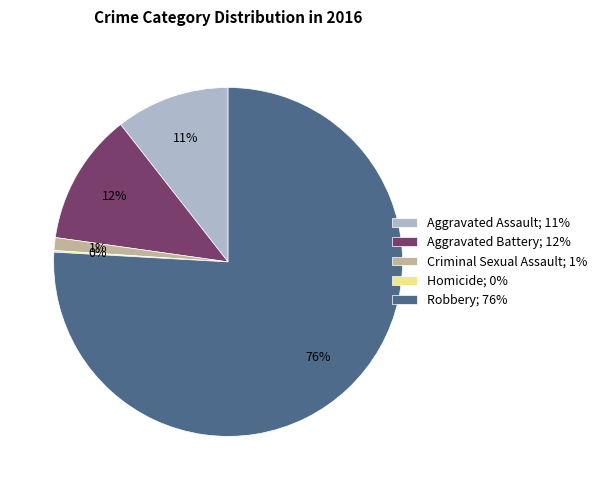

Do Aggravated Battery; 12% and Criminal Sexual Assault; 1% together represent more than half of the pie?

No